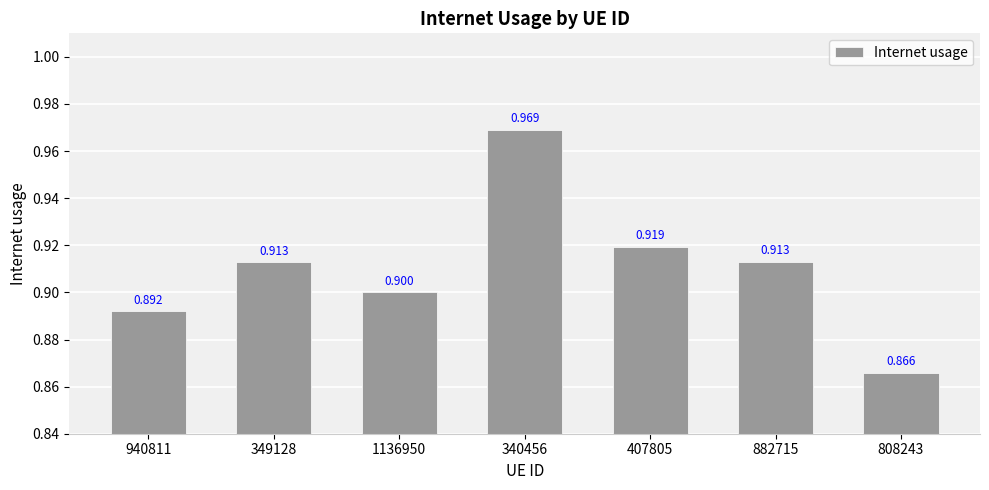

At which category does the chart reach its peak across all series?

340456